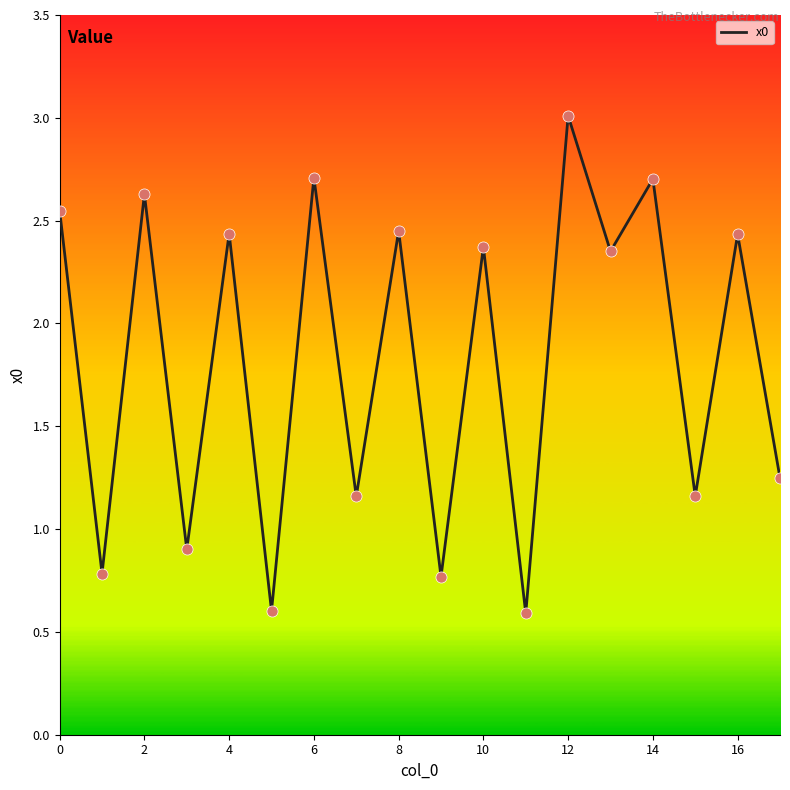

What is the maximum value shown in the chart?

3.0